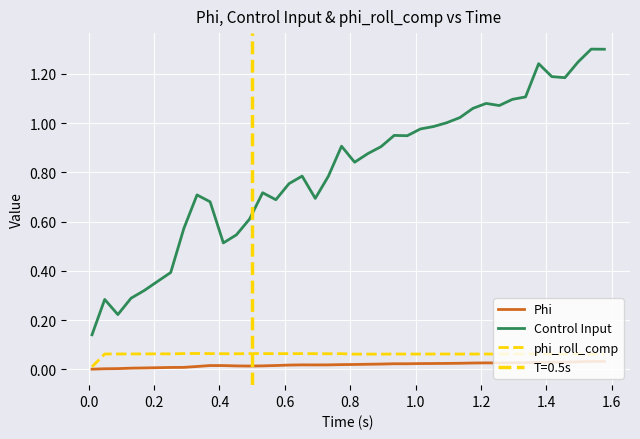

What is the value of the phi_roll_comp point at the 19th from the left?

0.1